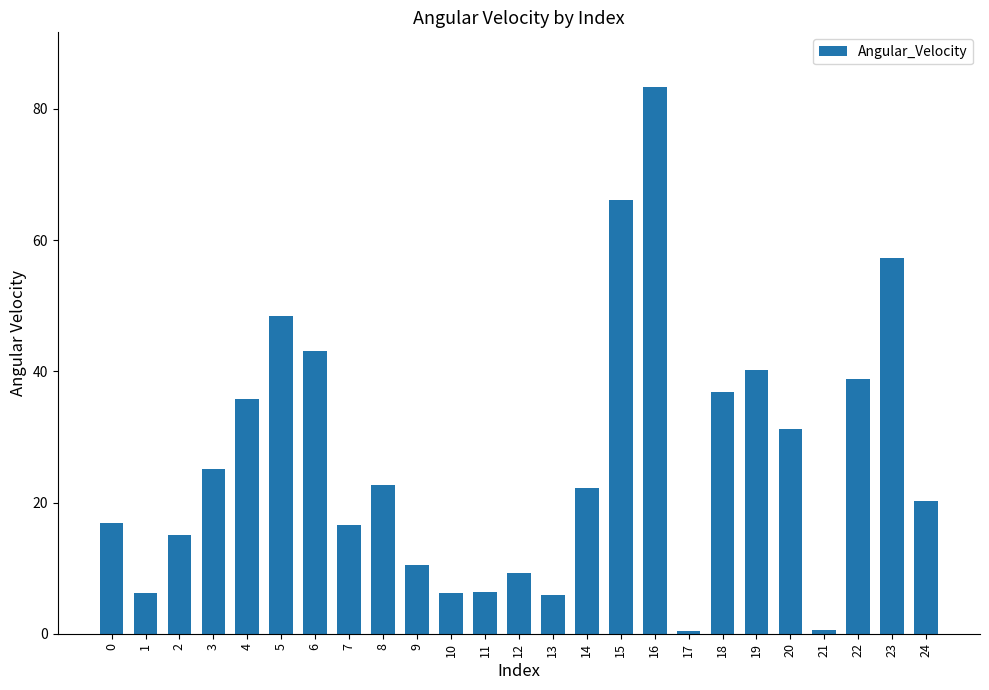

Approximately how many times larger is the value at 23 compared to 8?

2.5